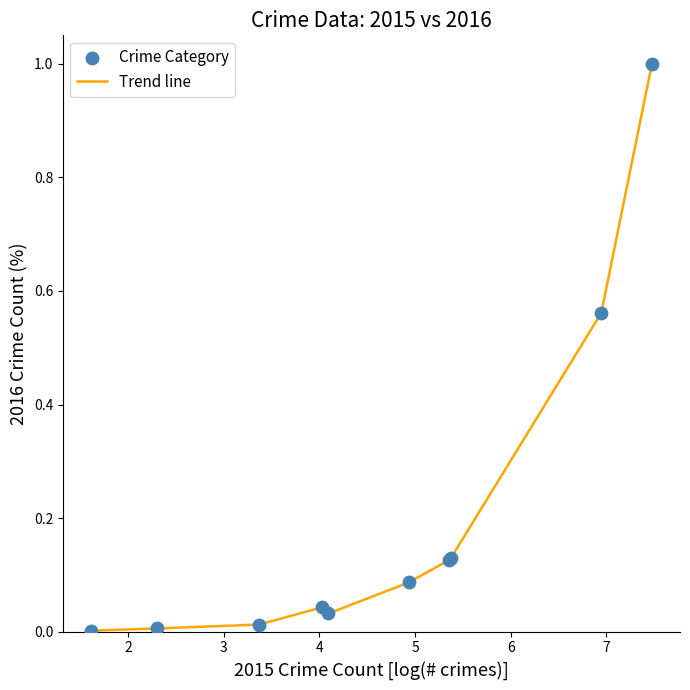

What is the greatest value displayed?

1.0